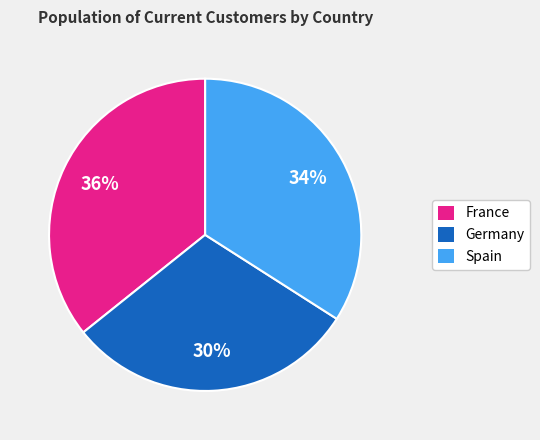

To the nearest percent, what is the combined percentage of Germany and France?

66%